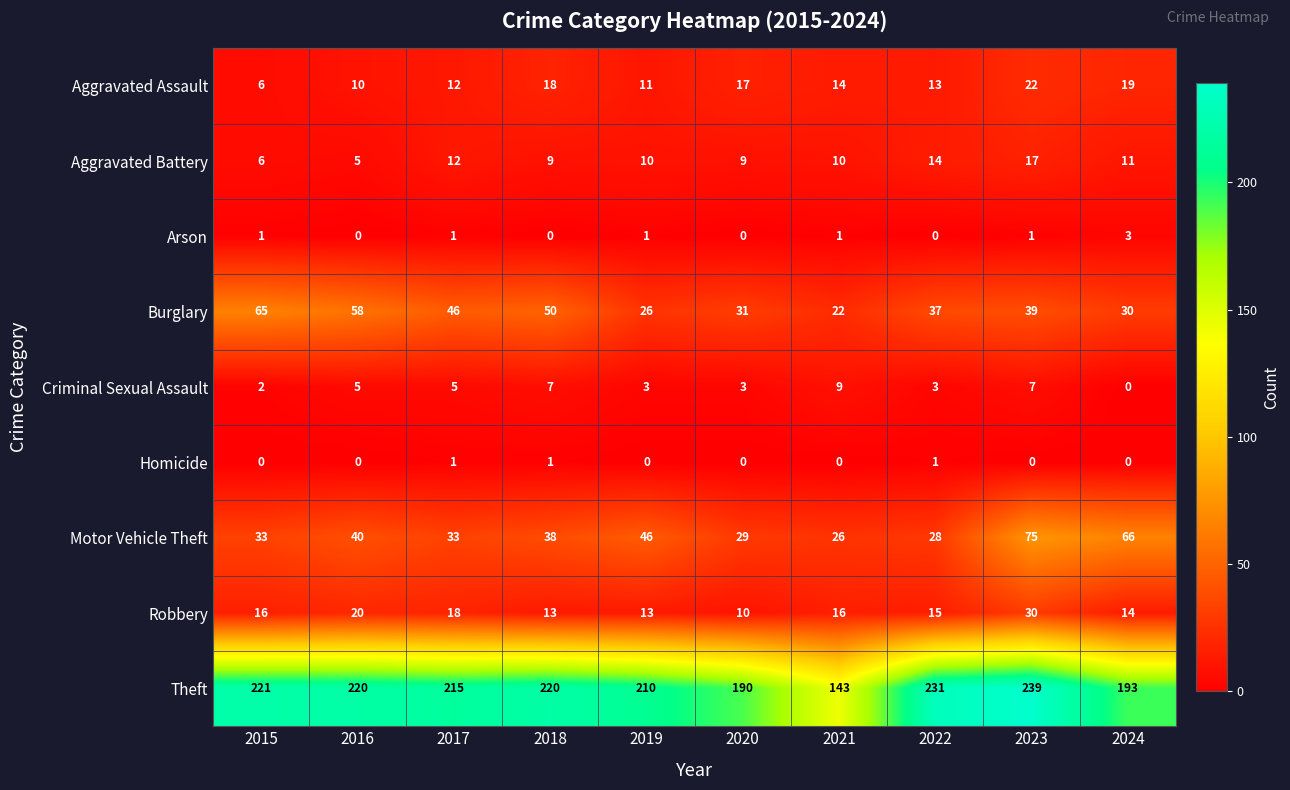

What is the total value across all series at 2016?

358